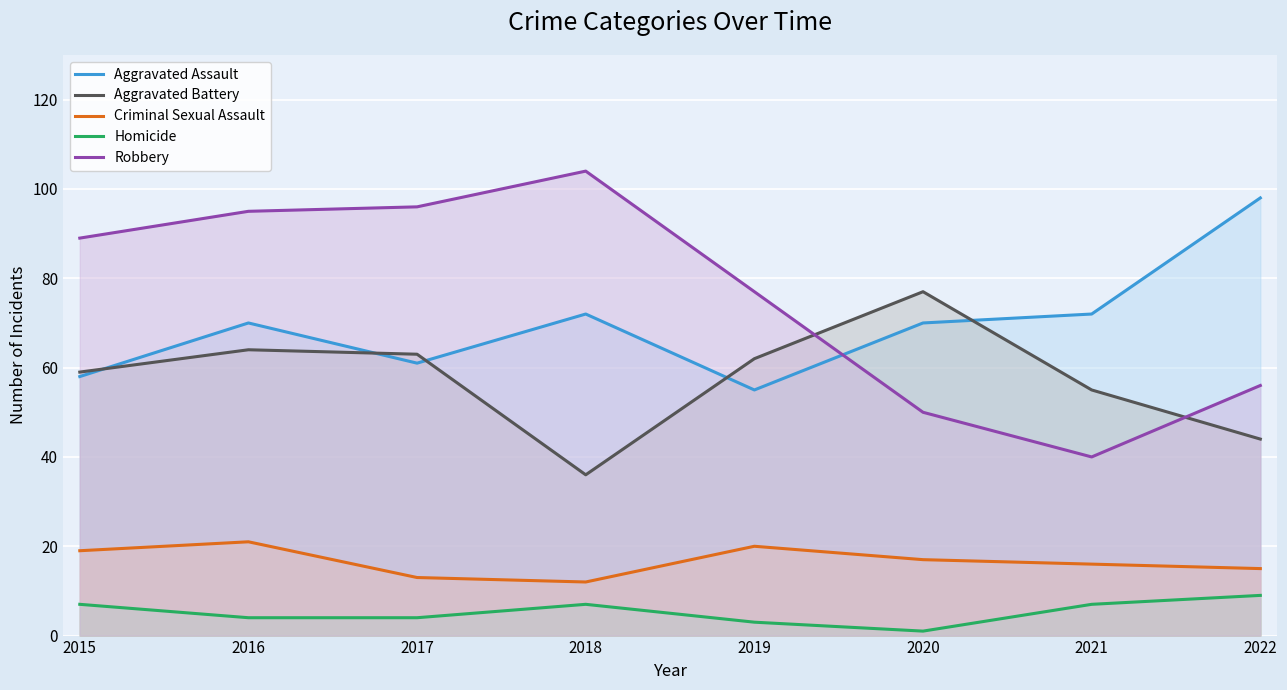

Which series has the largest total across all categories?

Robbery